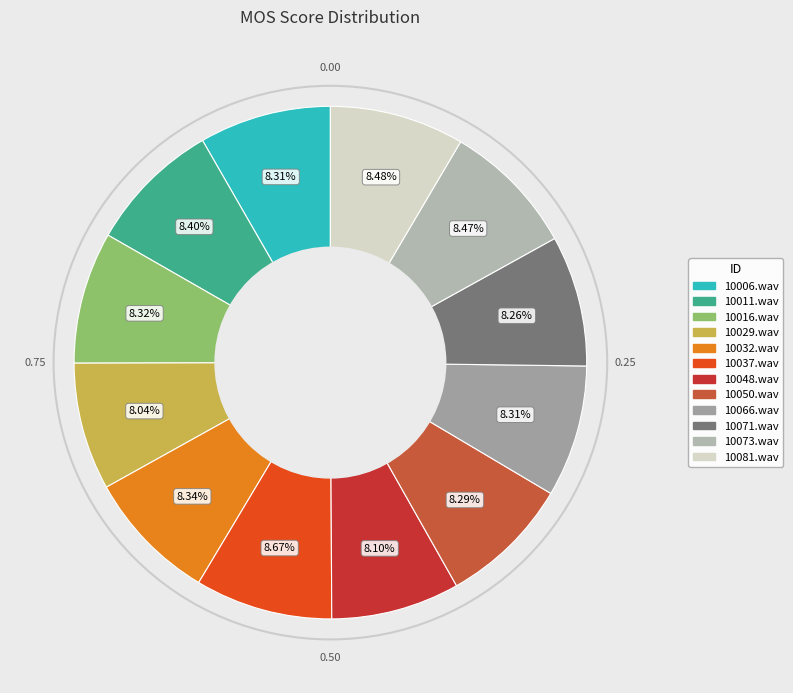

To the nearest percent, what is the difference between the largest and smallest slice percentages?

1%